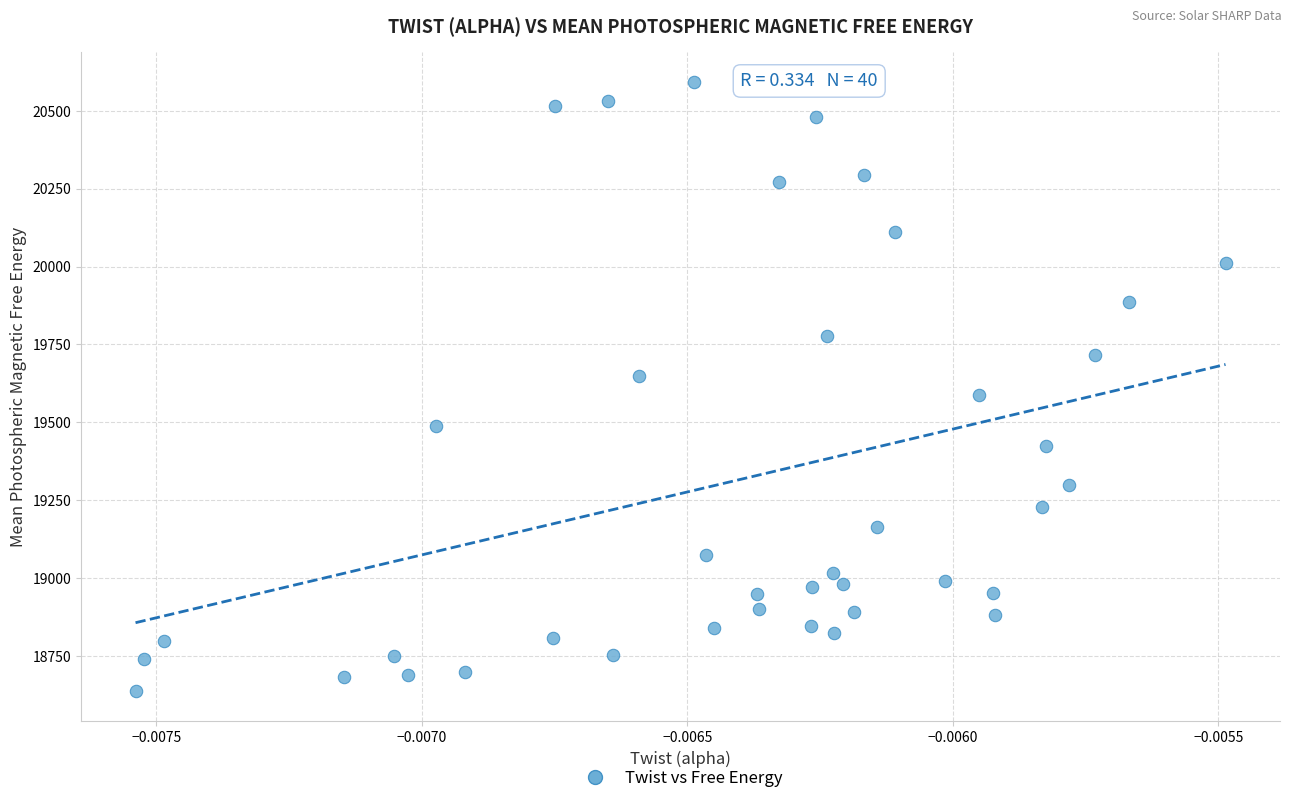

How many data points are displayed?

40